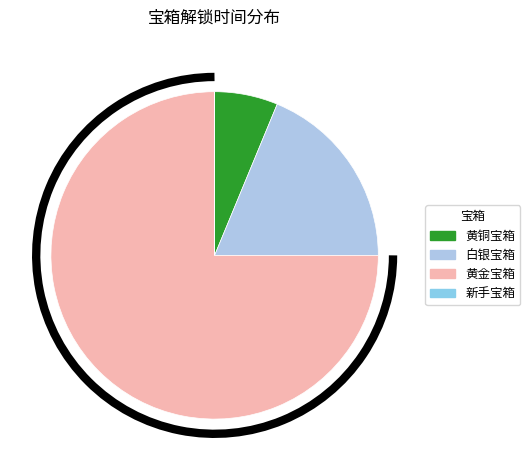

To the nearest percent, what is the combined percentage of 新手宝箱 and 黄金宝箱?

75%